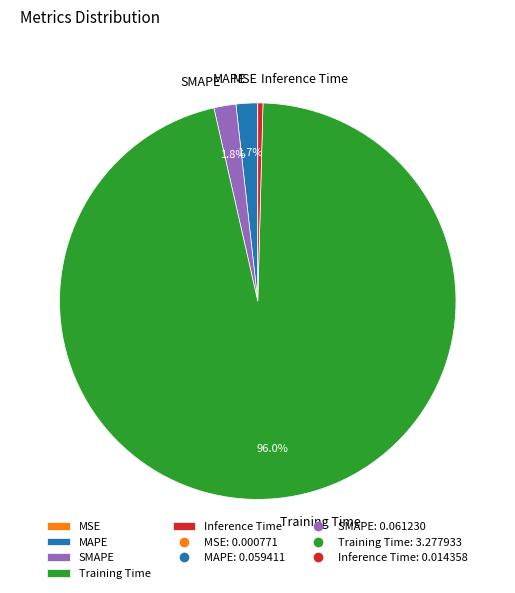

What percentage is the Training Time slice, to the nearest percent?

96%